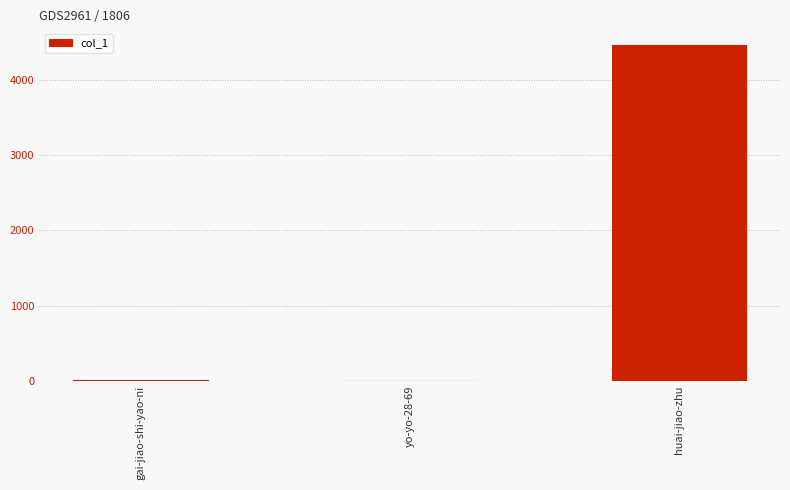

The chart shows a value of 7930 at huai-jiao-zhu. True or false?

False